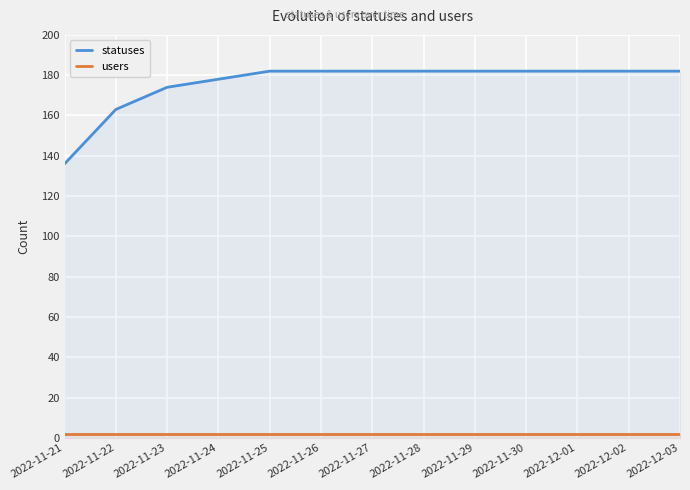

What is the difference between the highest and lowest values at 2022-11-23?

172